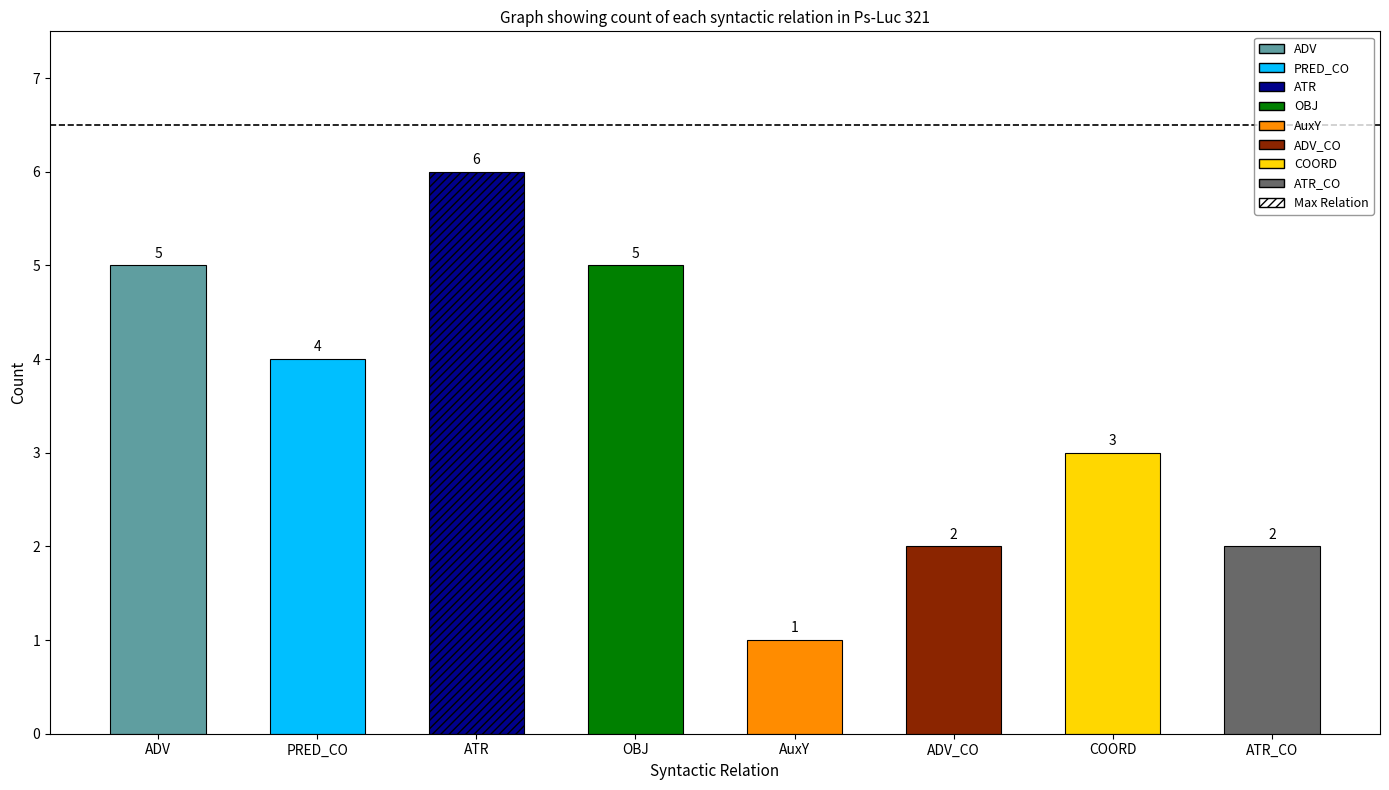

Does the chart contain any negative values?

No